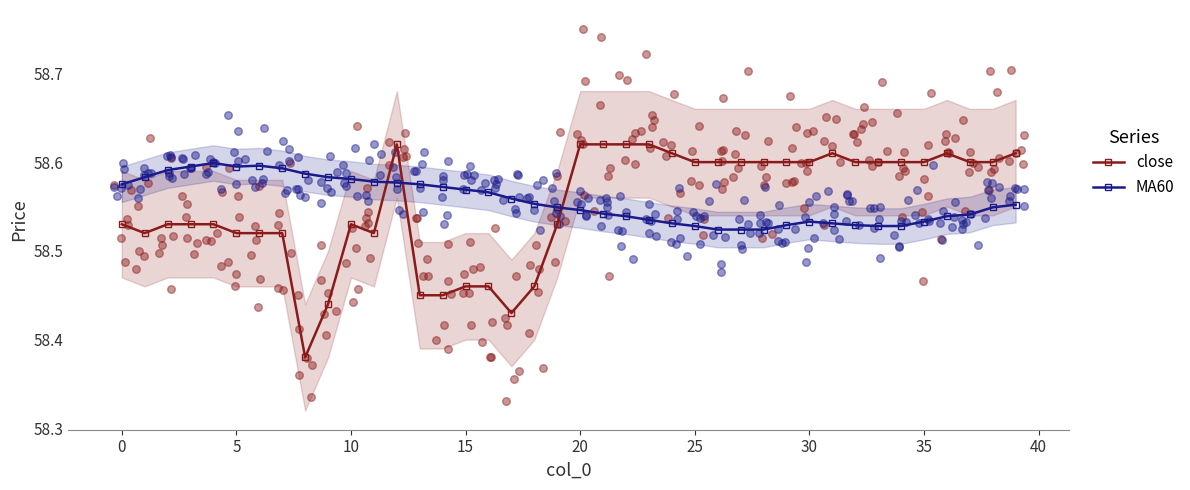

Which series has the largest Y range (max minus min)?

close